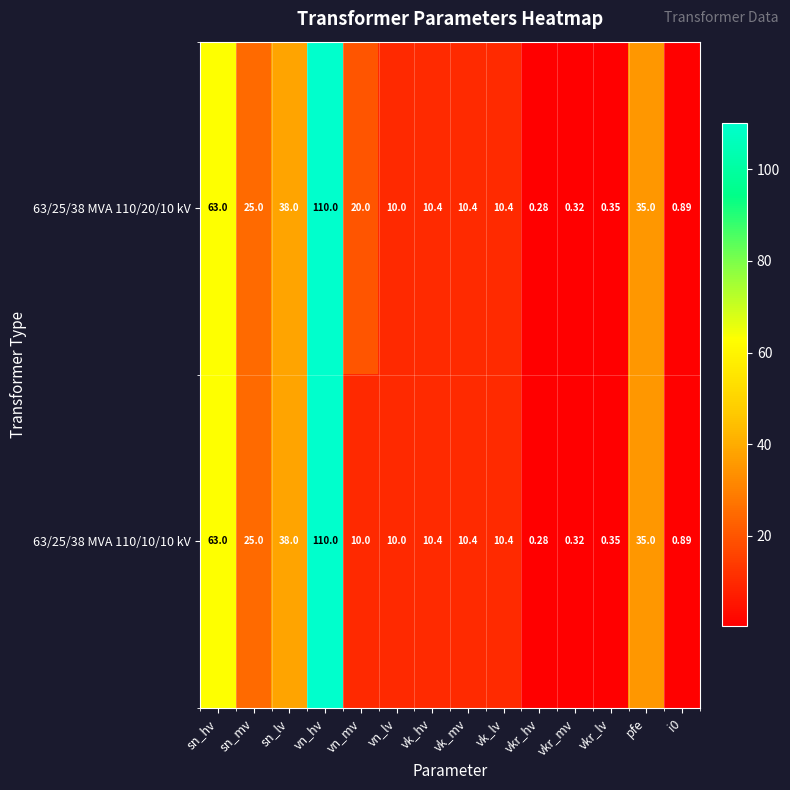

At which label does 63/25/38 MVA 110/20/10 kV first exceed 10?

sn_hv